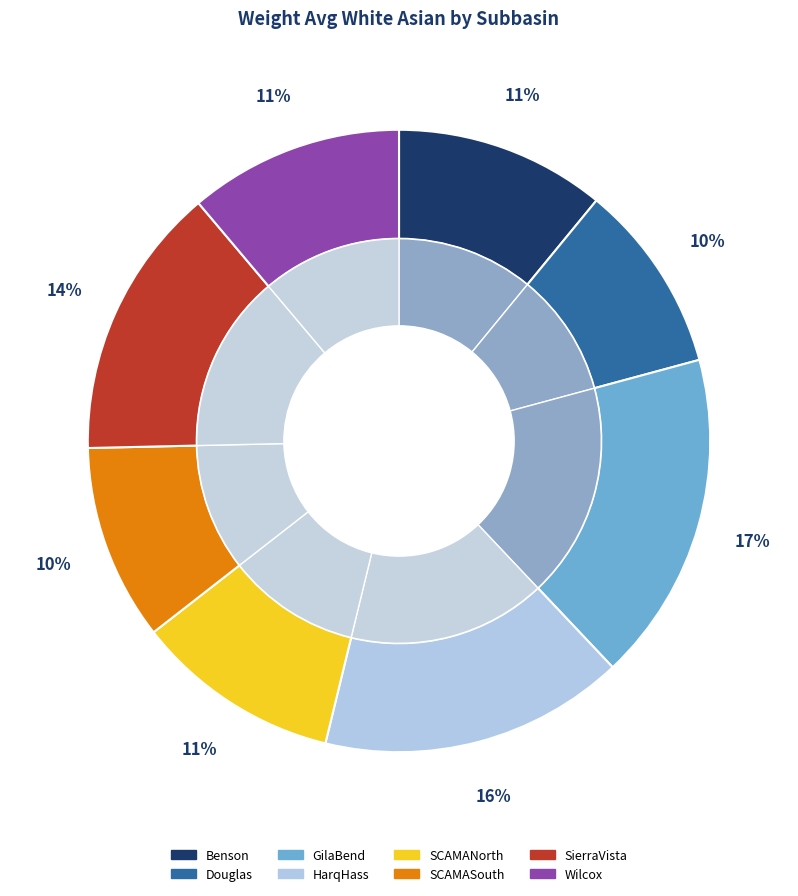

To the nearest percent, what is the average slice percentage?

12%